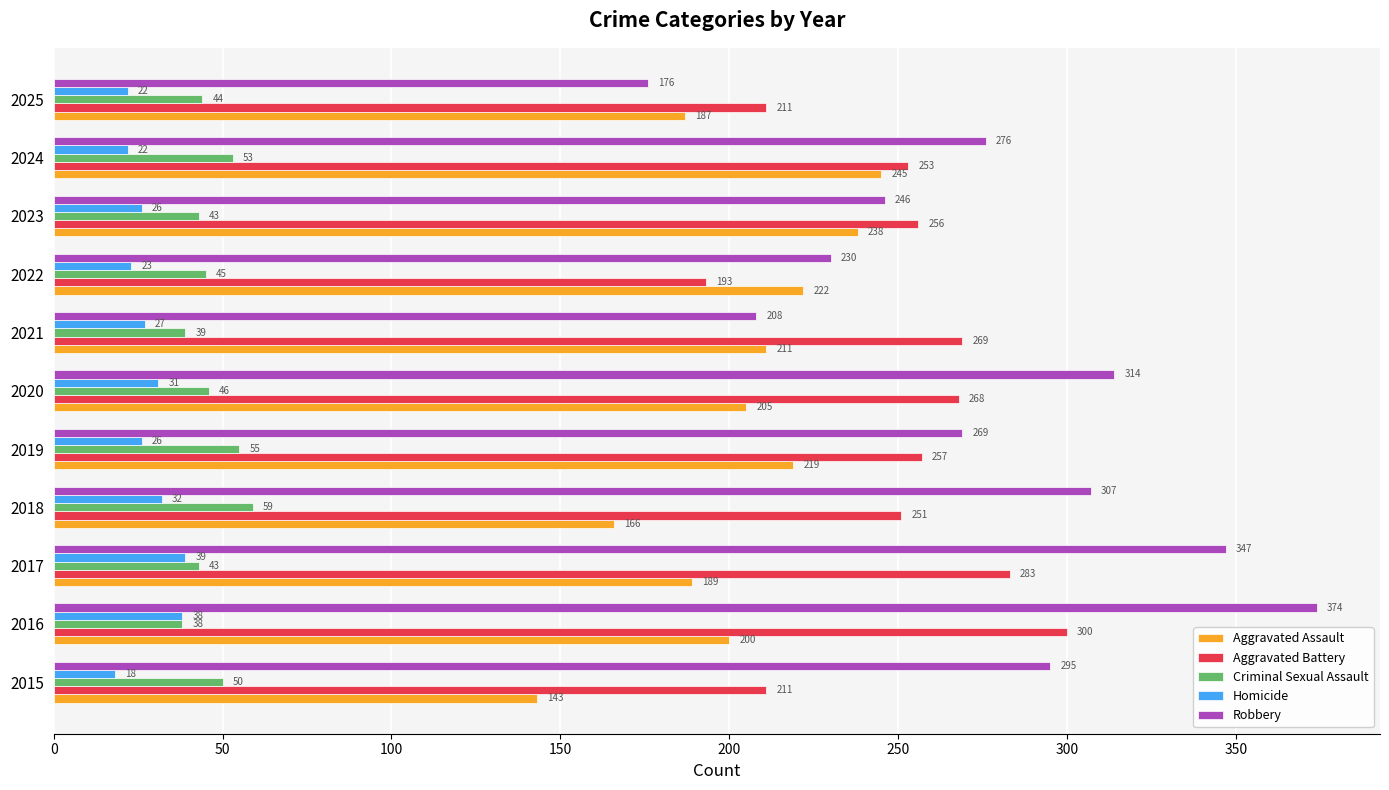

Between 2018 and 2019, which series saw the biggest shift?

Aggravated Assault